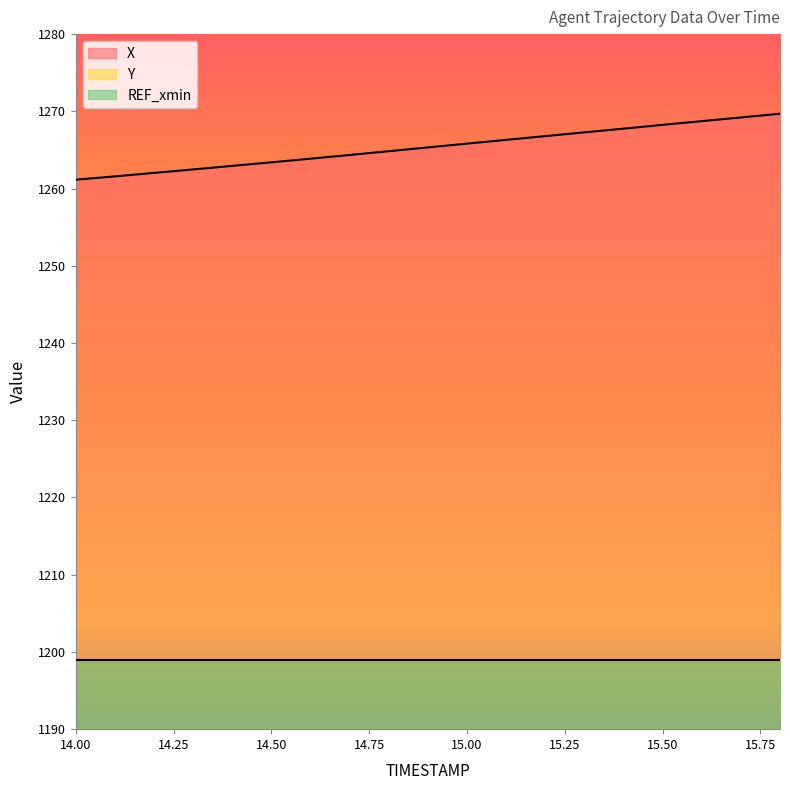

Which series changed the most between 14.1 and 14.7?

X